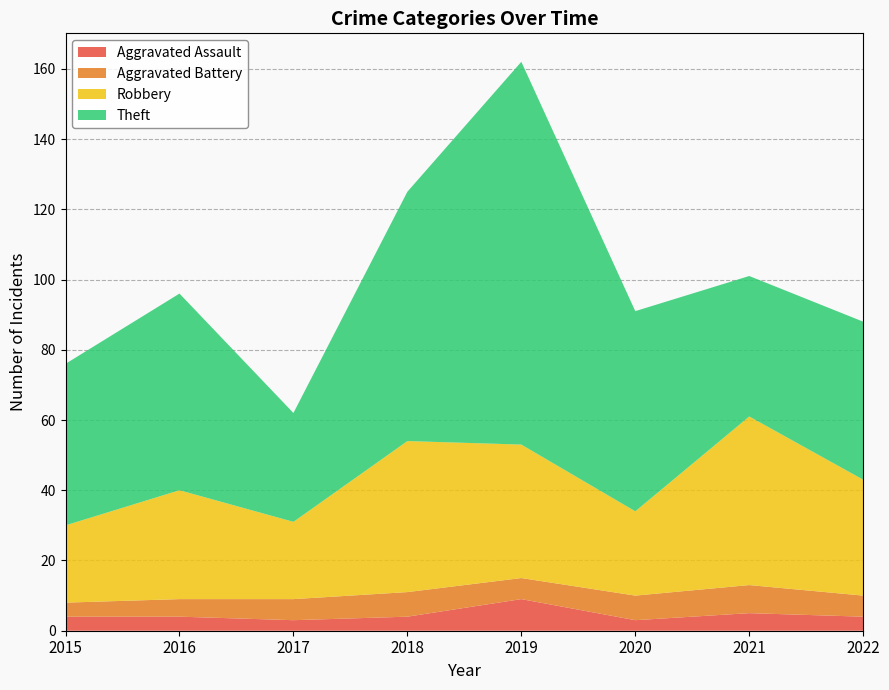

Reading left to right, list all the values displayed in this chart.

Aggravated Assault: 4	4	3	4	9	3	5	4
Aggravated Battery: 4	5	6	7	6	7	8	6
Robbery: 22	31	22	43	38	24	48	33
Theft: 46	56	31	71	109	57	40	45